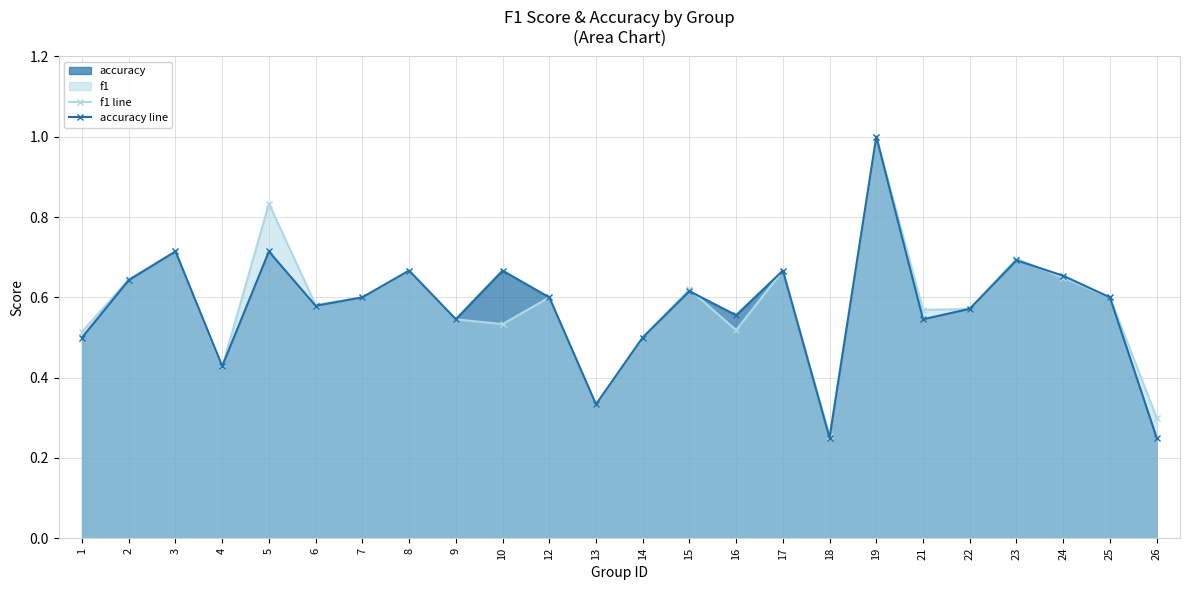

At which category does the chart reach its peak across all series?

19